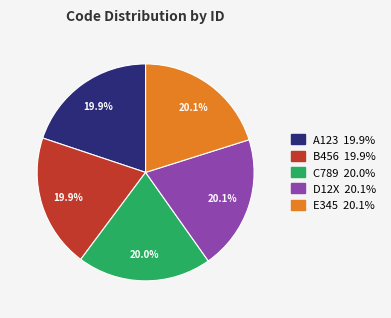

Combined, what portion of the pie is A123 and C789?

39.9%